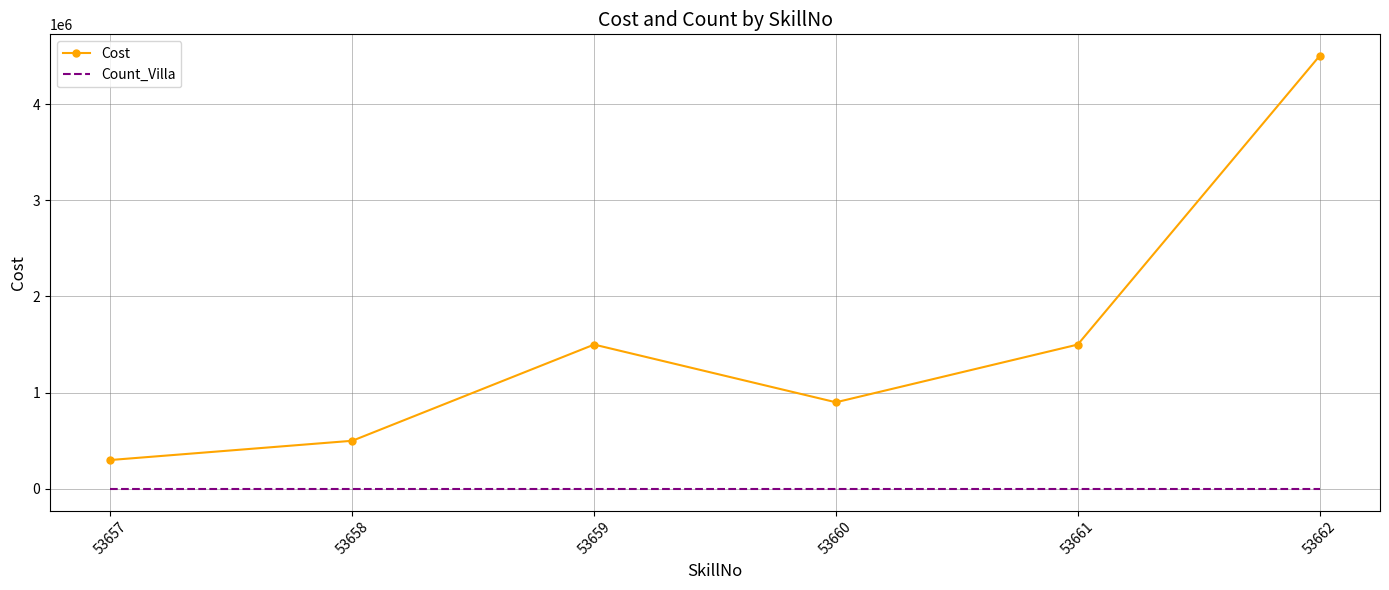

Reading right to left, what are all the values shown in this chart?

Cost: 4500000	1500000	900000	1500000	500000	300000
Count_Villa: 1	1	1	1	1	1